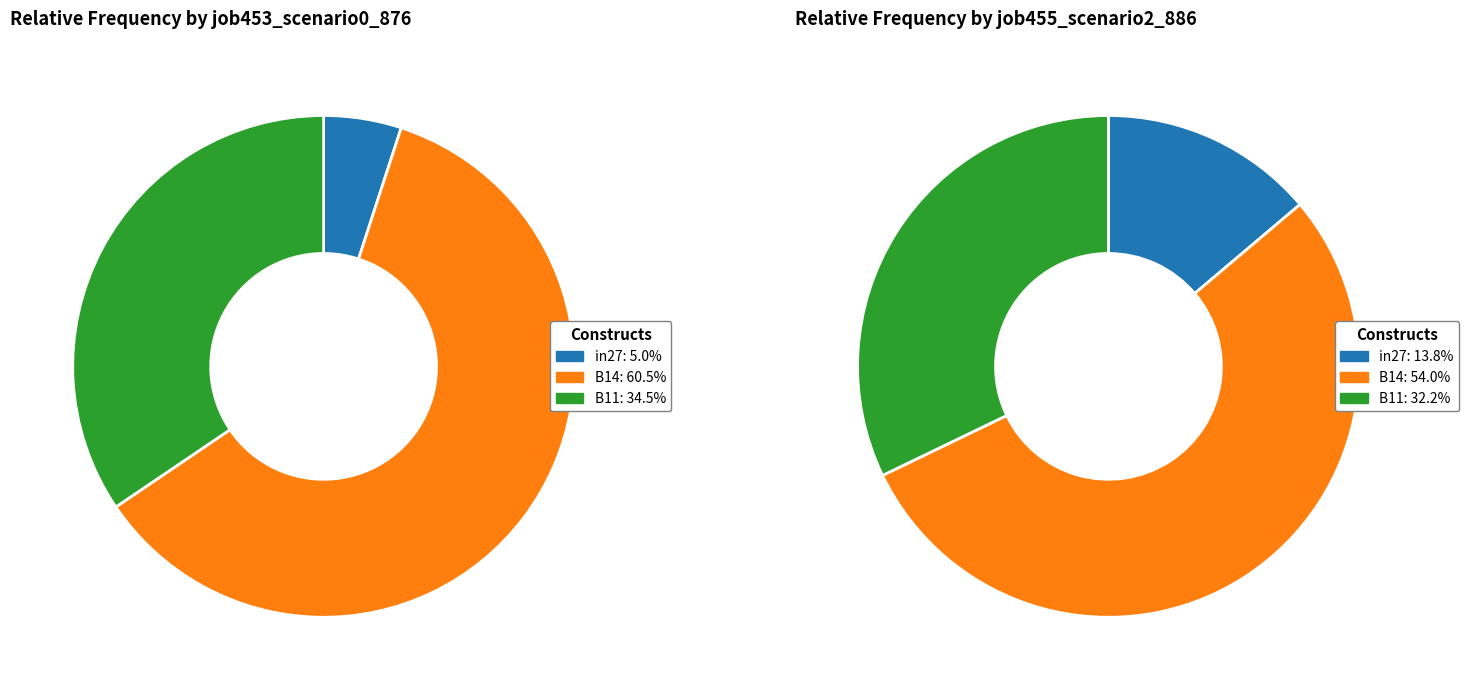

Which category accounts for the majority?

B14